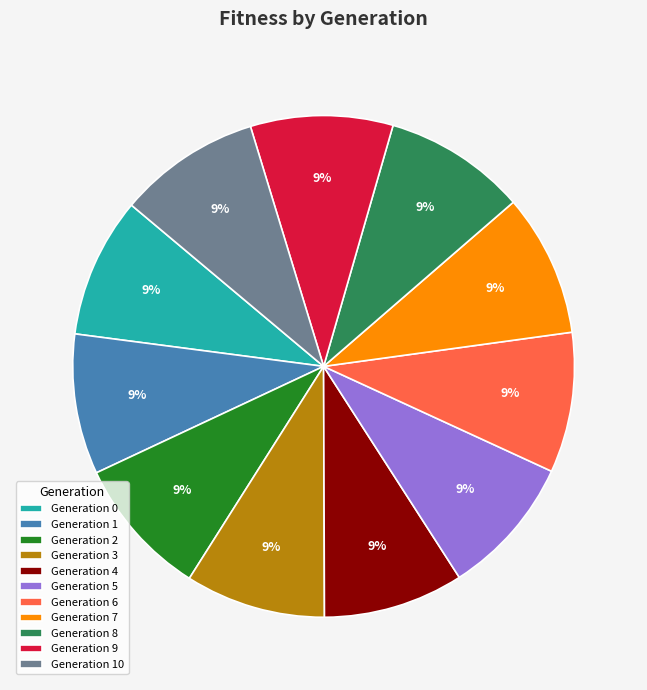

What percentage is the Generation 1 slice, to the nearest percent?

9%